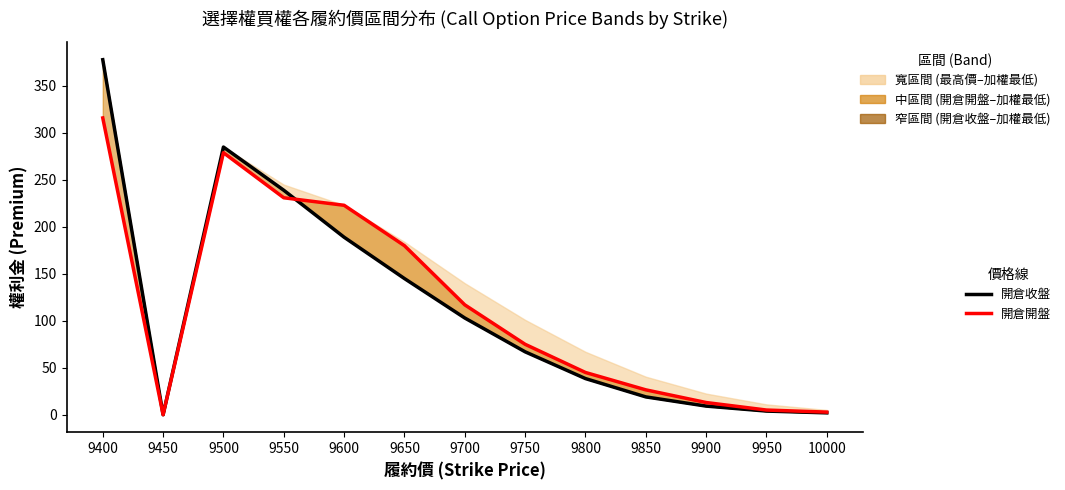

Reading left to right, what are all the values shown in this chart?

開倉收盤: 378.0	0.0	285.0	239.0	189.0	145.0	103.0	67.0	38.5	19.0	9.2	3.9	2.0
開倉開盤: 316.0	0.0	279.0	231.0	223.0	180.0	117.0	75.0	45.0	26.5	13.0	5.0	2.8